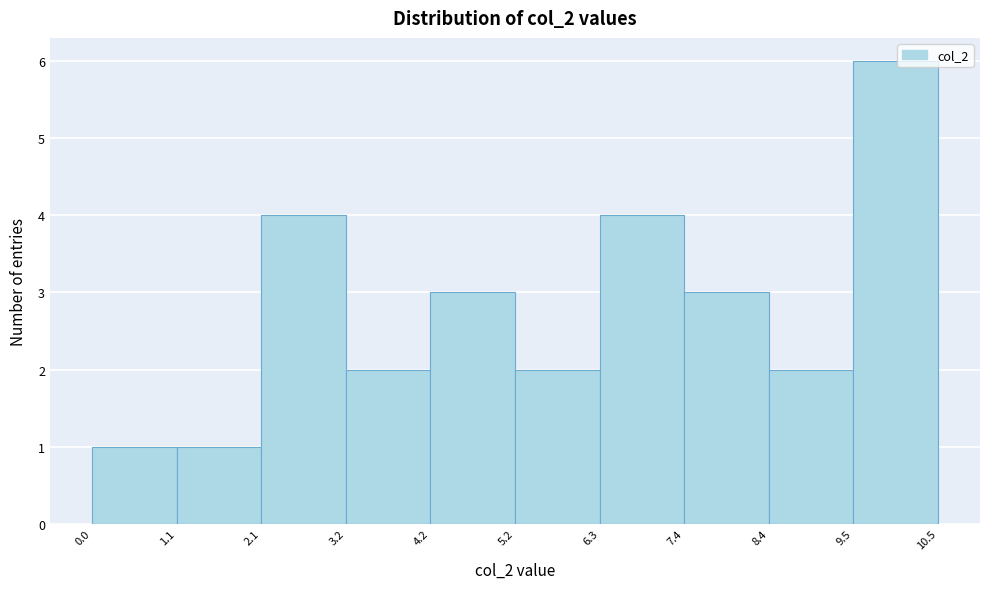

Reading left to right, list every bar in this chart as the range it spans on the x-axis followed by its height. The values are not printed on the chart, so give them approximately, as read against the axis.

0.0 to 1.1: 1
1.1 to 2.1: 1
2.1 to 3.2: 4
3.2 to 4.2: 2
4.2 to 5.2: 3
5.2 to 6.3: 2
6.3 to 7.4: 4
7.4 to 8.4: 3
8.4 to 9.5: 2
9.5 to 10.5: 6